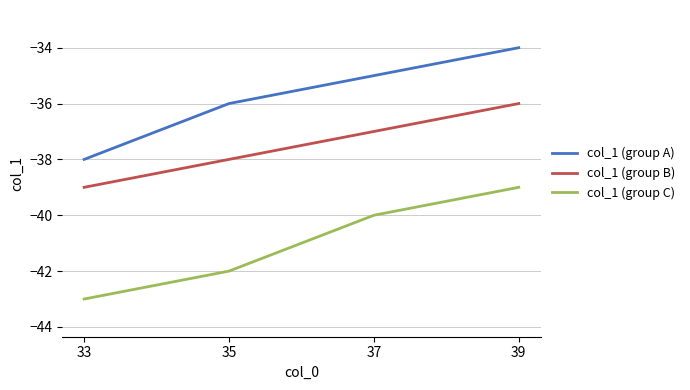

What is the difference between the highest and lowest values at 39?

5